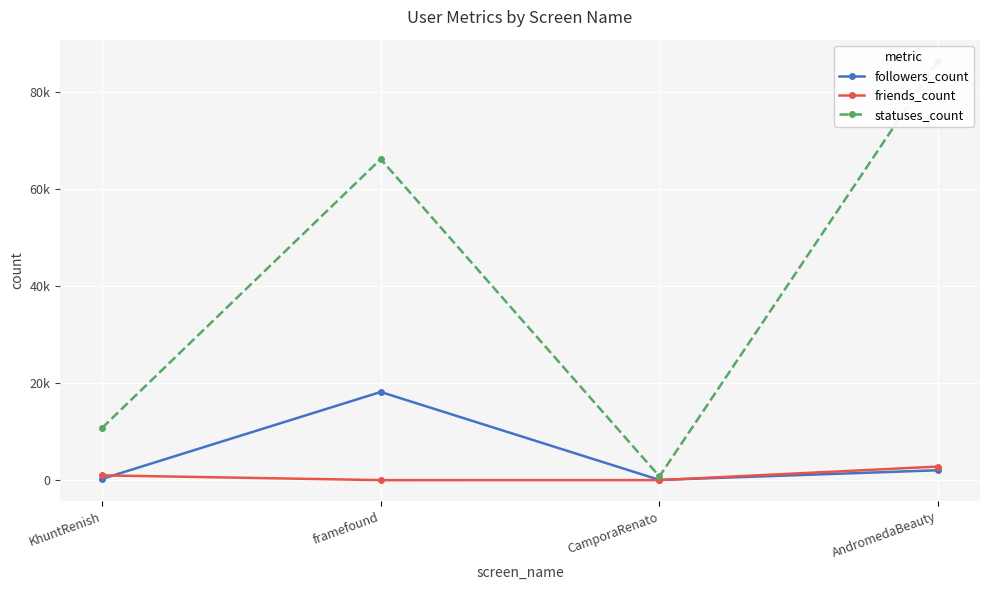

Which series has the largest range (max minus min)?

statuses_count